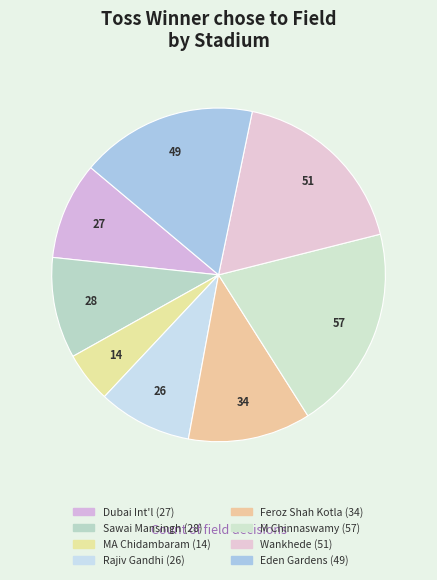

To the nearest percent, what is the average slice percentage?

12%